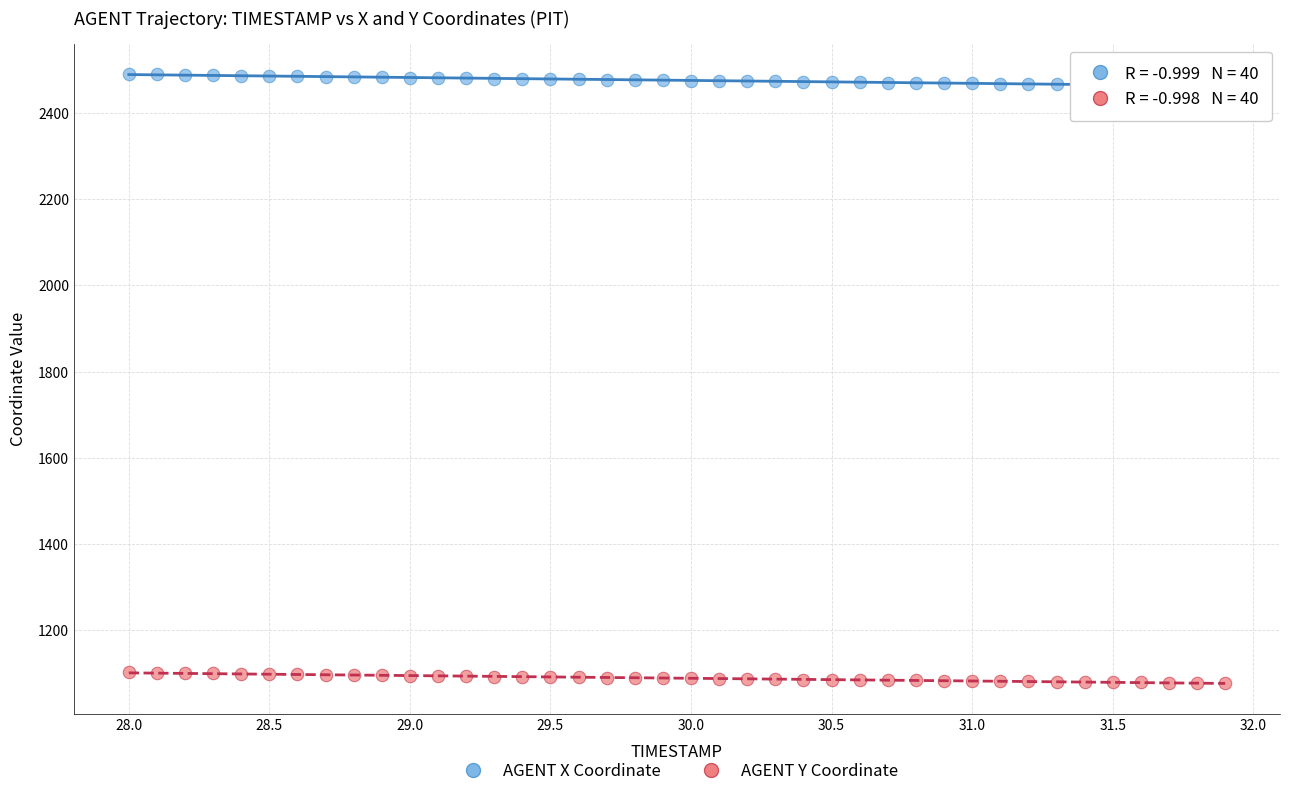

Across all data points, what is the range of X values (max minus min)?

3.9